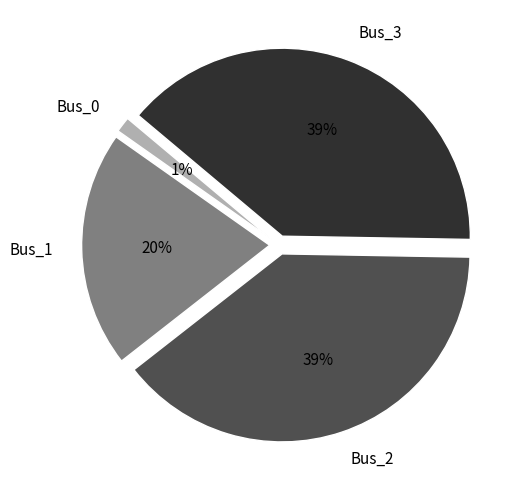

To the nearest percent, what is the average slice percentage?

25%